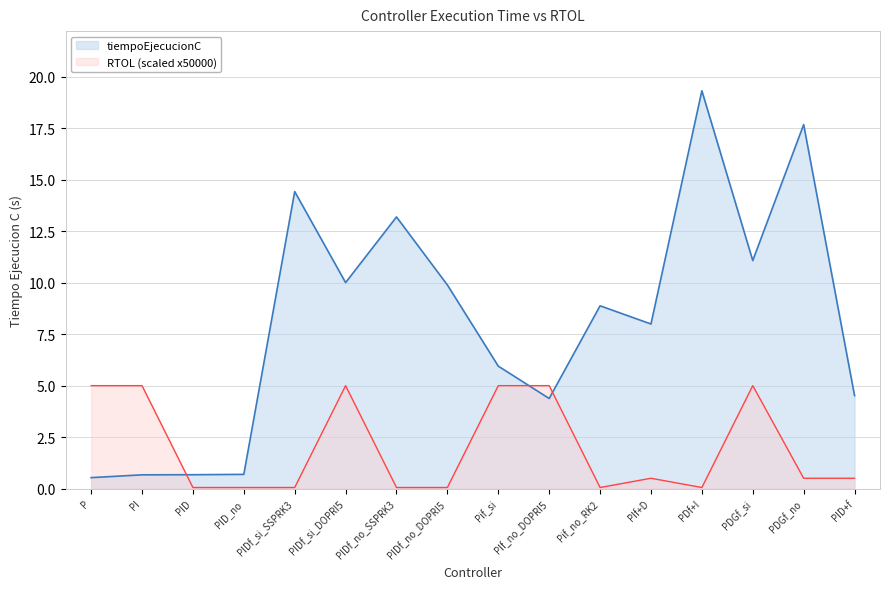

Reading left to right, list all the values displayed in this chart.

tiempoEjecucionC: 0.5	0.7	0.7	0.7	14.4	10.0	13.2	9.9	5.9	4.4	8.9	8.0	19.3	11.1	17.7	4.5
RTOL: 5.0	5.0	0.0	0.0	0.0	5.0	0.0	0.0	5.0	5.0	0.0	0.5	0.0	5.0	0.5	0.5